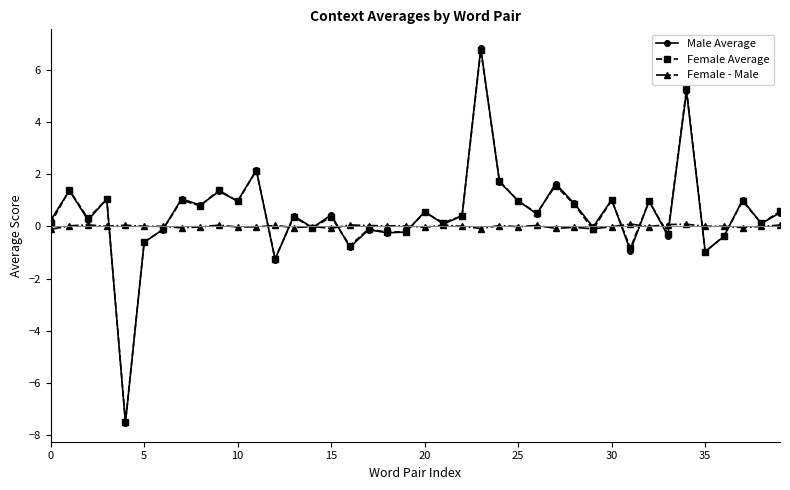

At how many categories does at least one series exceed 3?

2